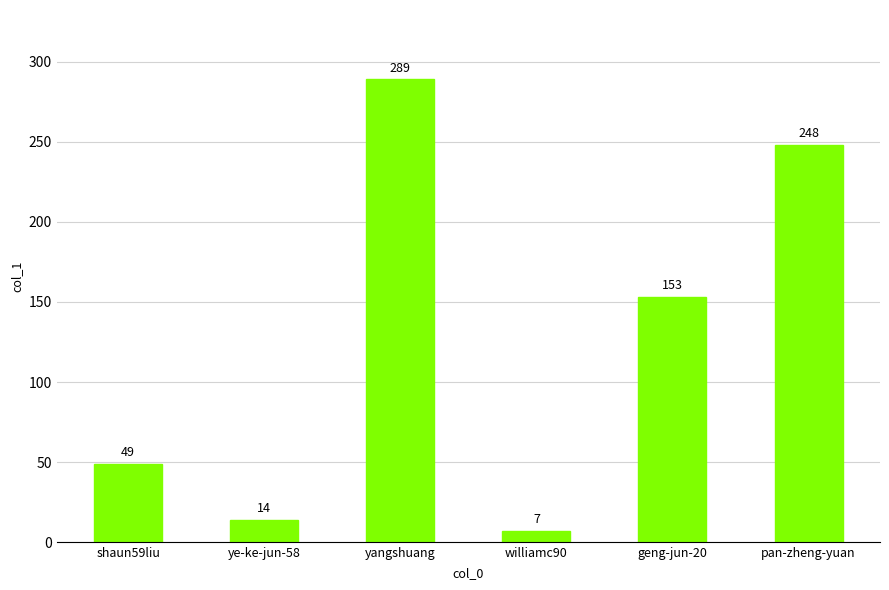

At which category does the chart reach its peak across all series?

yangshuang